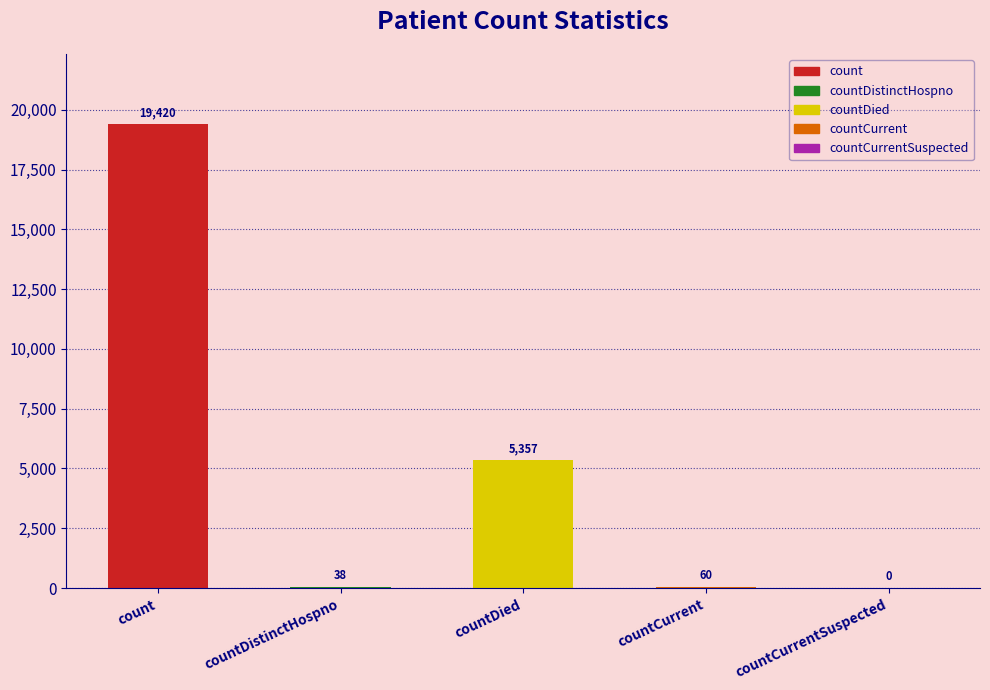

What is the sum of all values?

24875